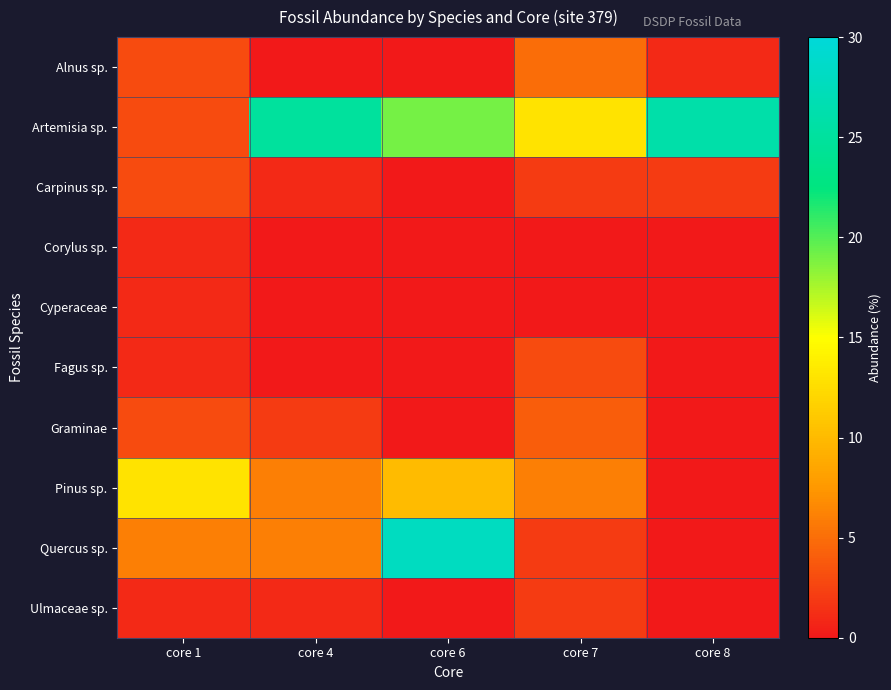

Which series has the largest total across all categories?

Artemisia sp.